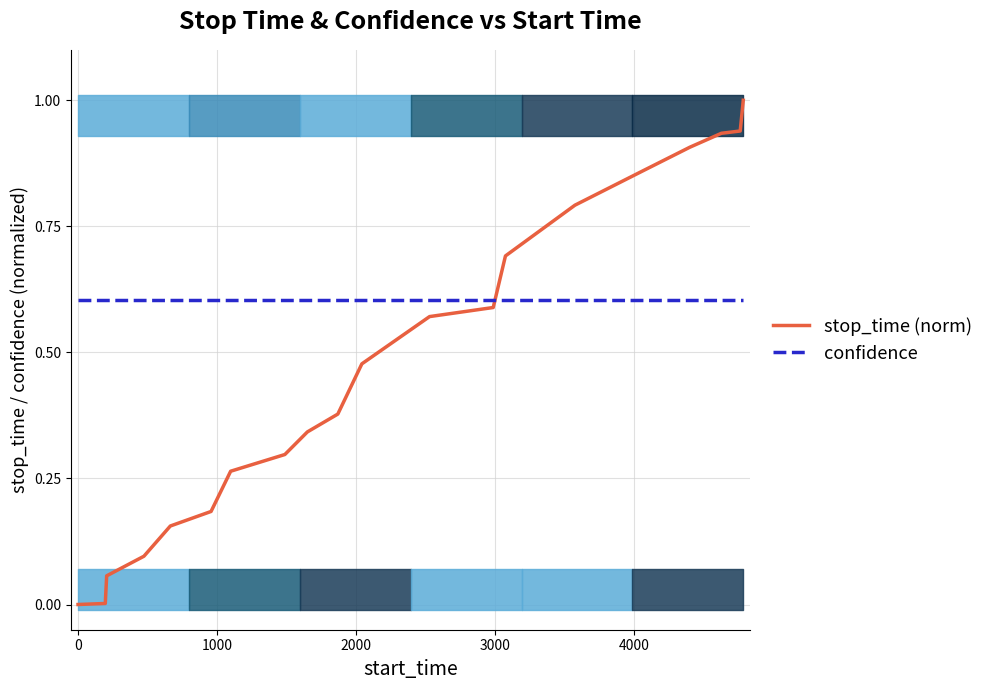

How many intersections are there between confidence and stop_time (norm)?

1